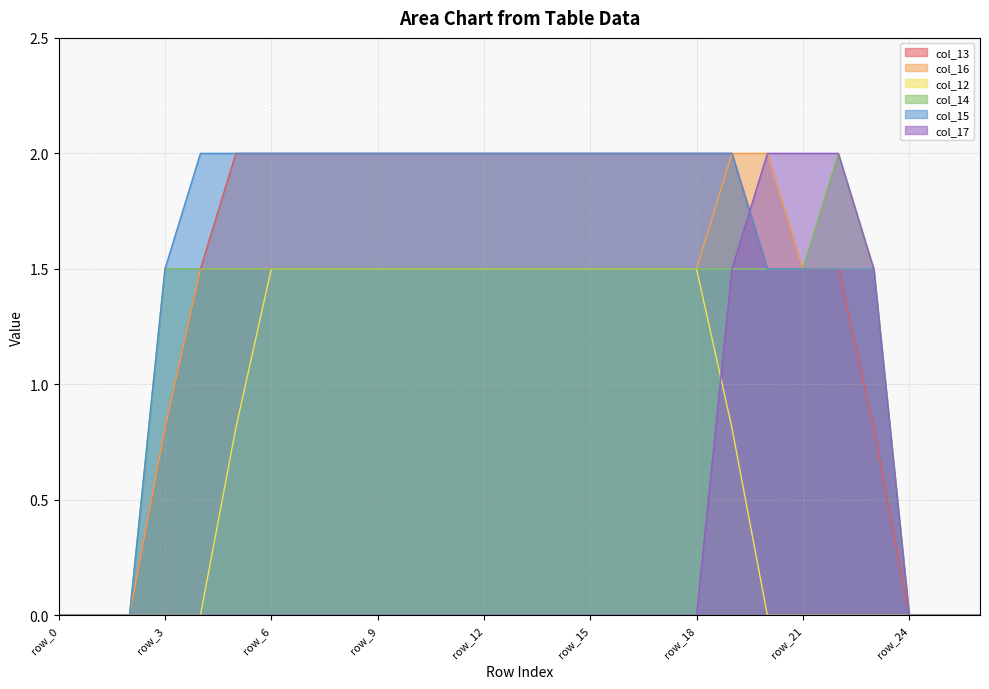

How many categories are shown in the chart?

27